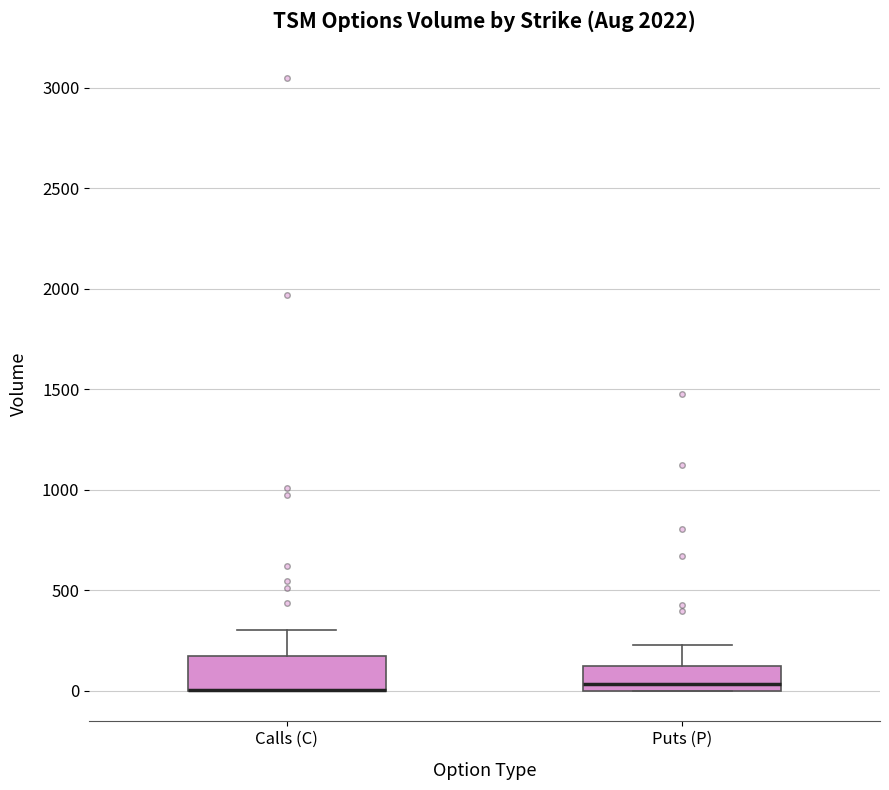

Reading left to right, read every box against the y-axis: the position of its median line, the range the box covers, and the ends of its whiskers. The values are not printed on the chart, so give them approximately, as read against the axis.

Calls (C): median 0 (drawn on the box's lower edge), box 0 to 150, whiskers 0 to 300
Puts (P): median 50, box 0 to 100, whiskers 0 to 250